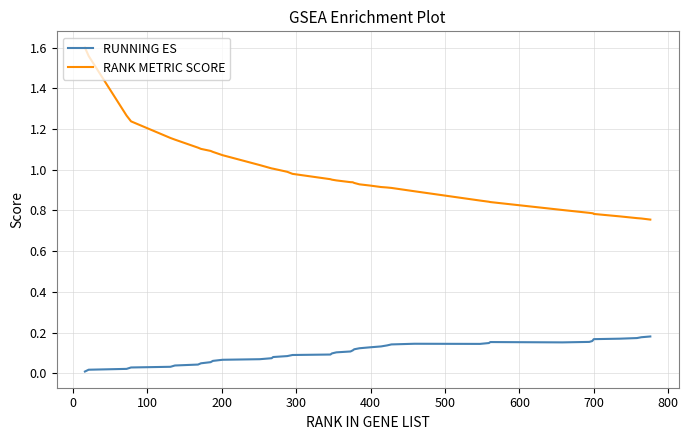

True or false: RANK METRIC SCORE and RUNNING ES cross at least once.

False